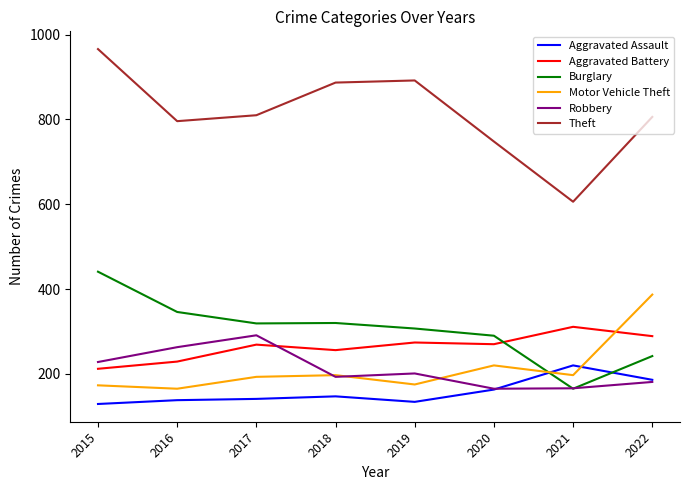

The value of Aggravated Assault at 2016 is 138. True or false?

True